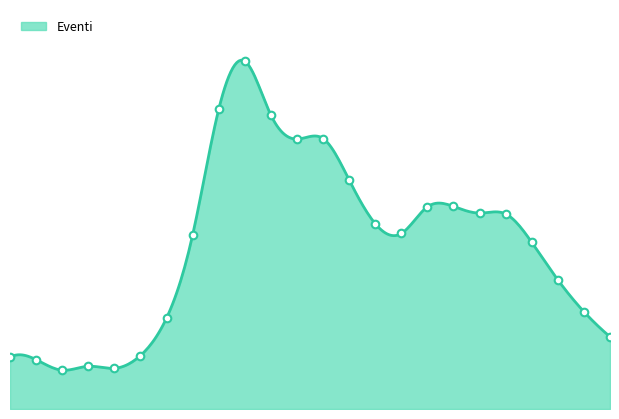

How many lines are shown in the chart?

1